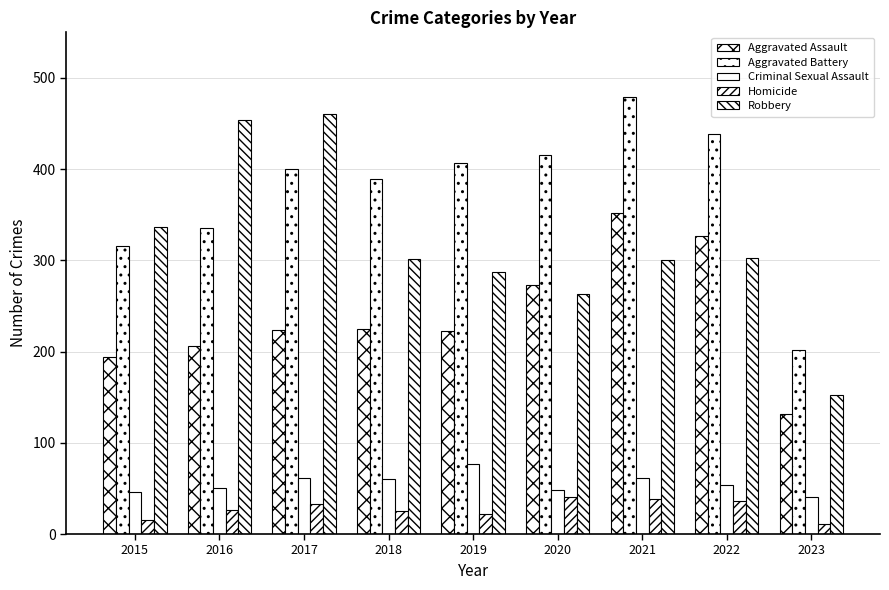

What is the spread (max minus min) of values at 2019?

385